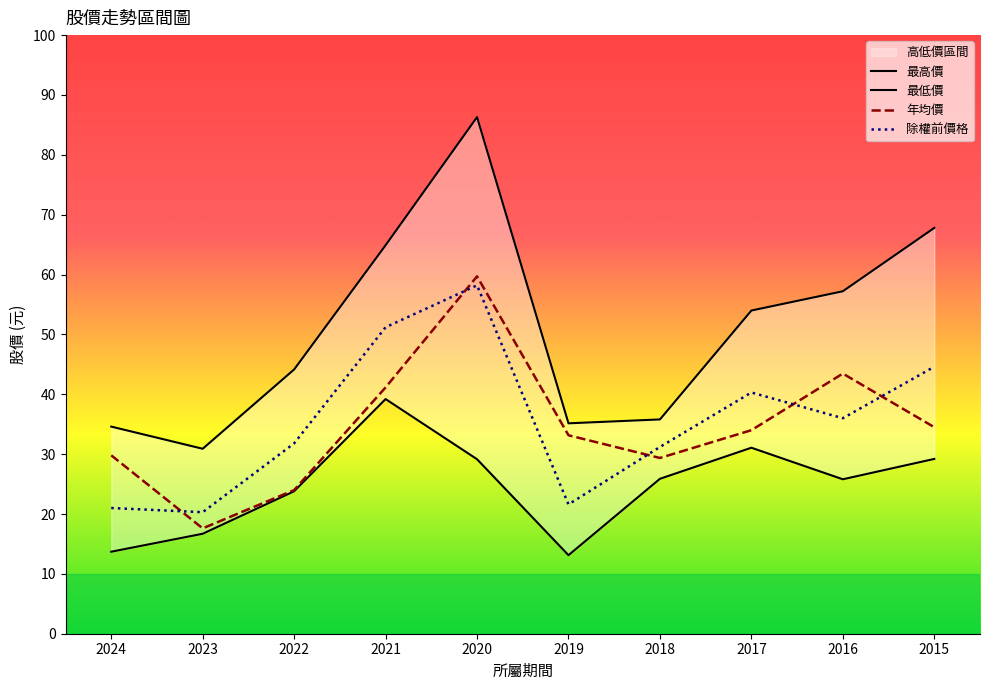

How many lines are shown in the chart?

4